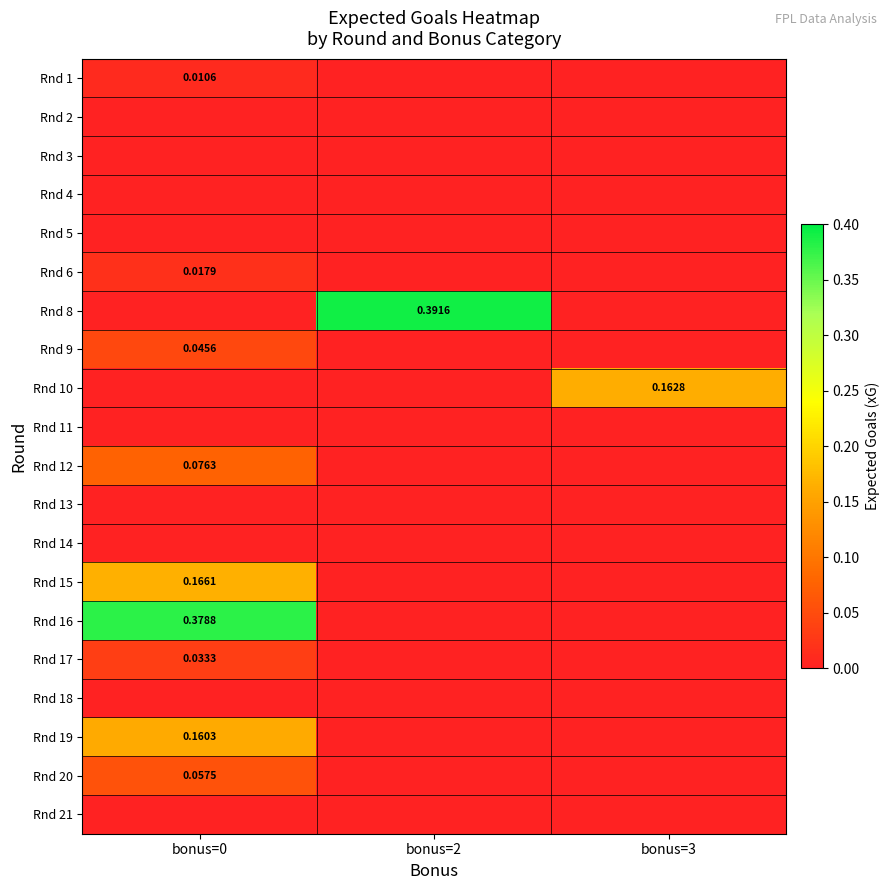

What is the difference between the maximum and minimum values in the Rnd 12 series?

0.1